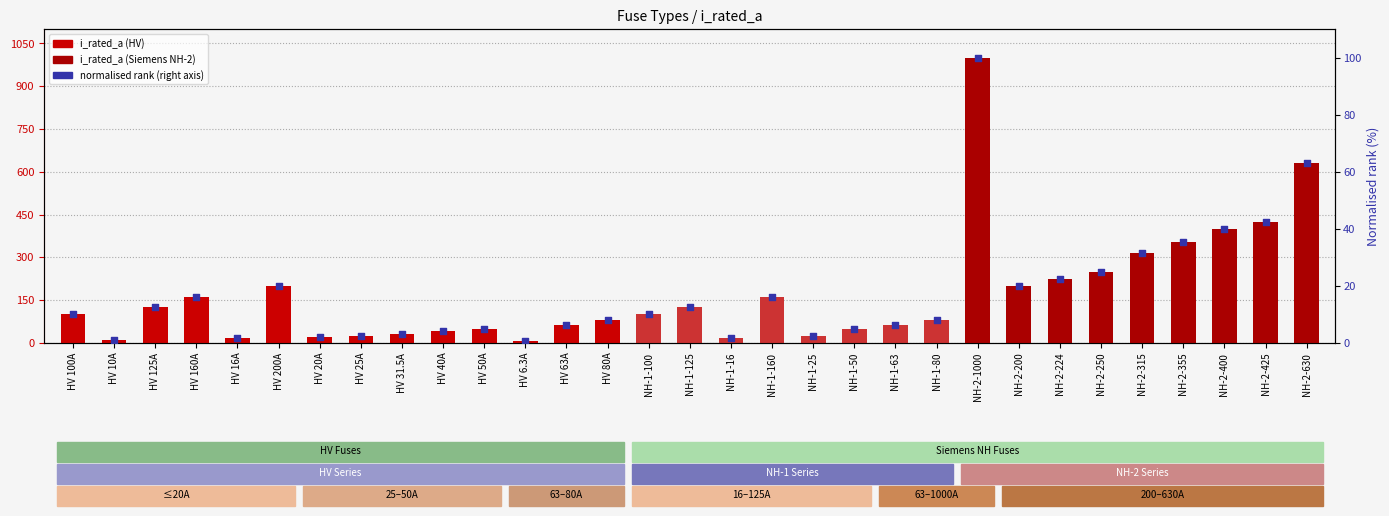

Which series has the largest Y range (max minus min)?

i_rated_a